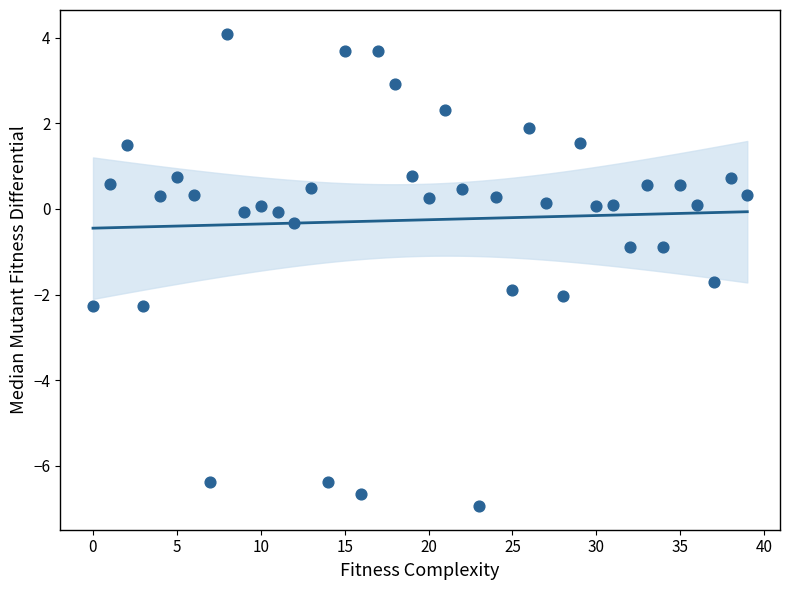

What is the range of Y values (max minus min)?

11.0